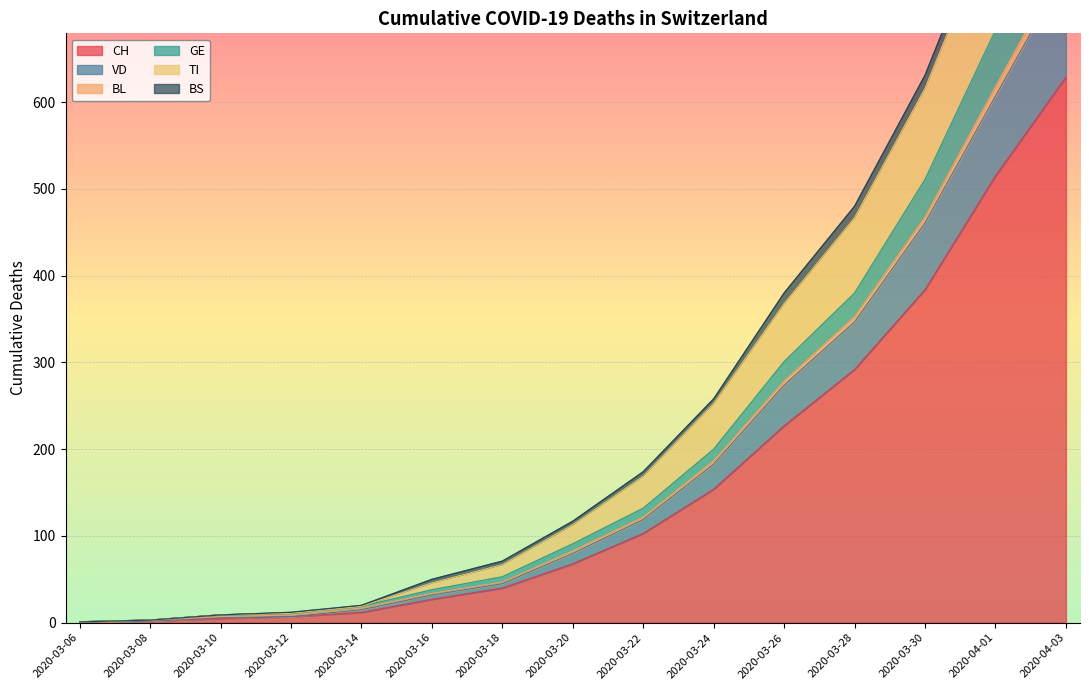

Where is CH nearest to the value 315?

2020-03-28